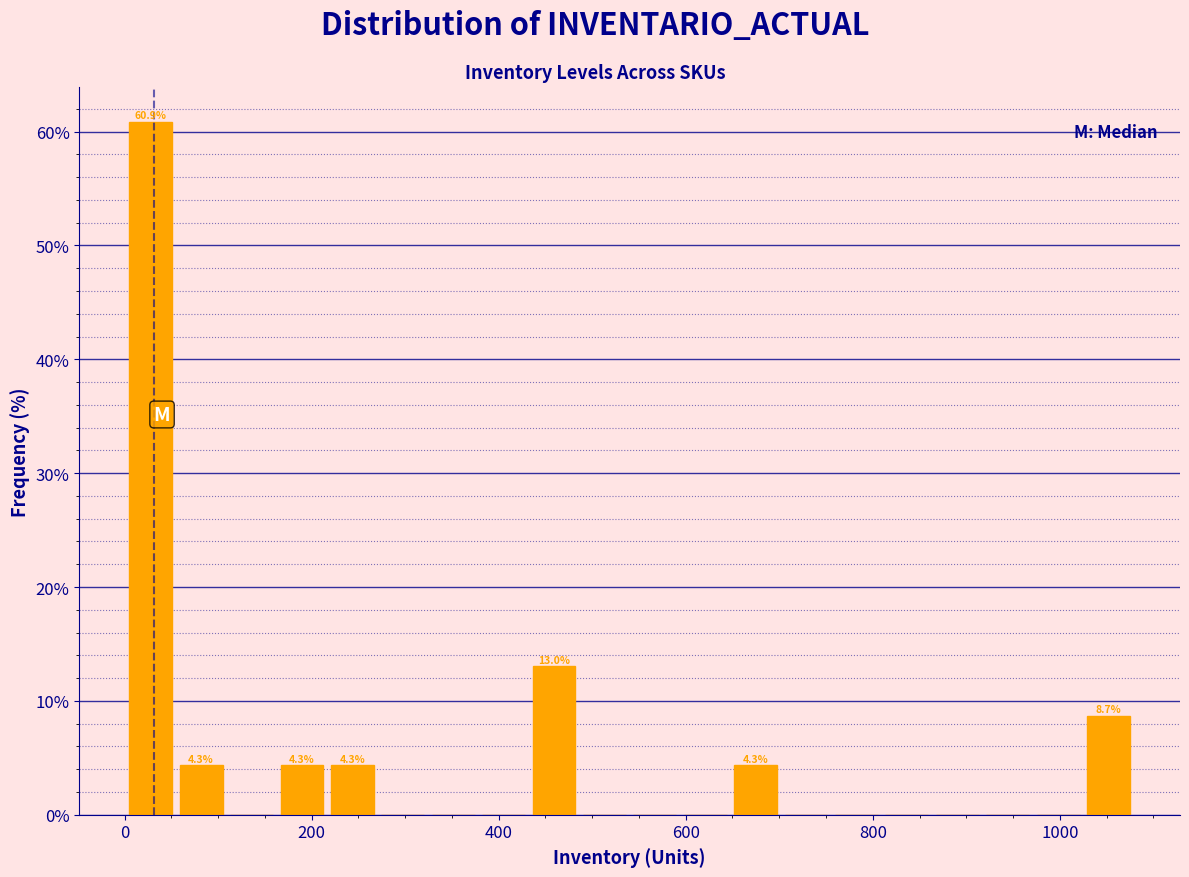

Around what value on the x-axis is the tallest bar? Give the approximate position of its centre, as read against the axis.

20